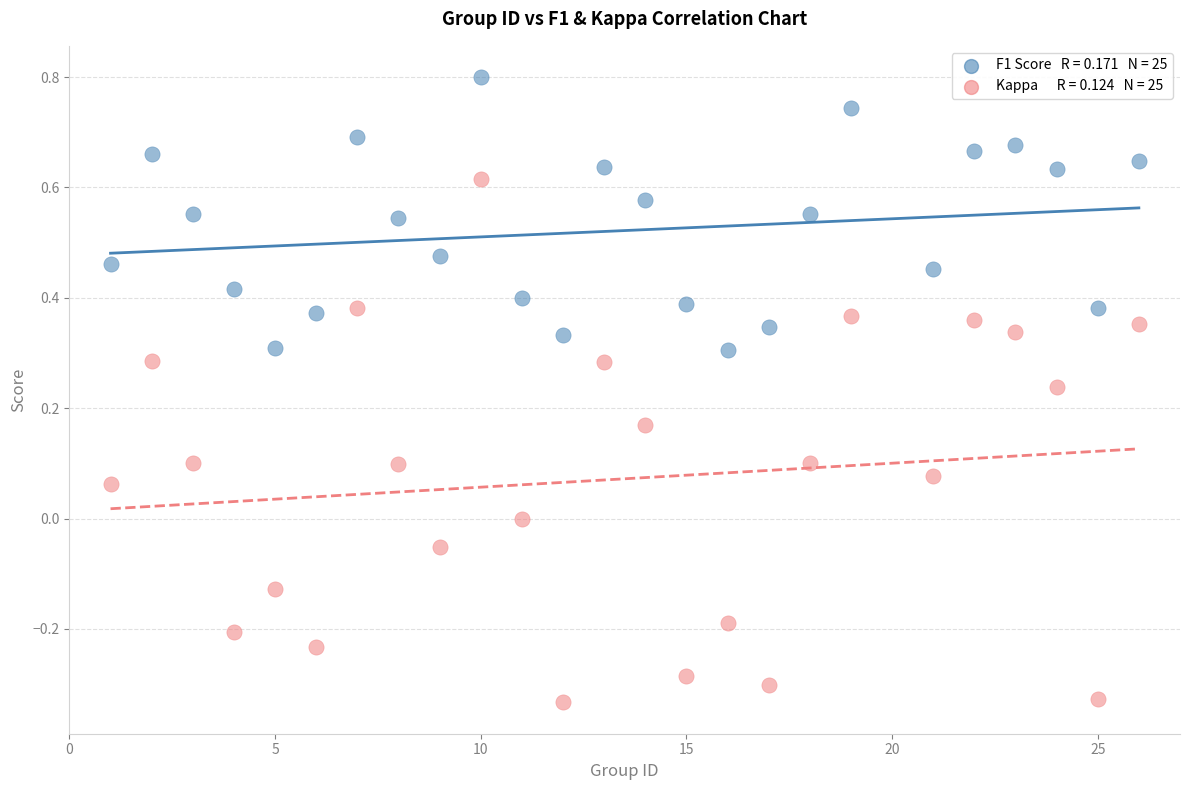

Across all data points, what is the range of X values (max minus min)?

25.0